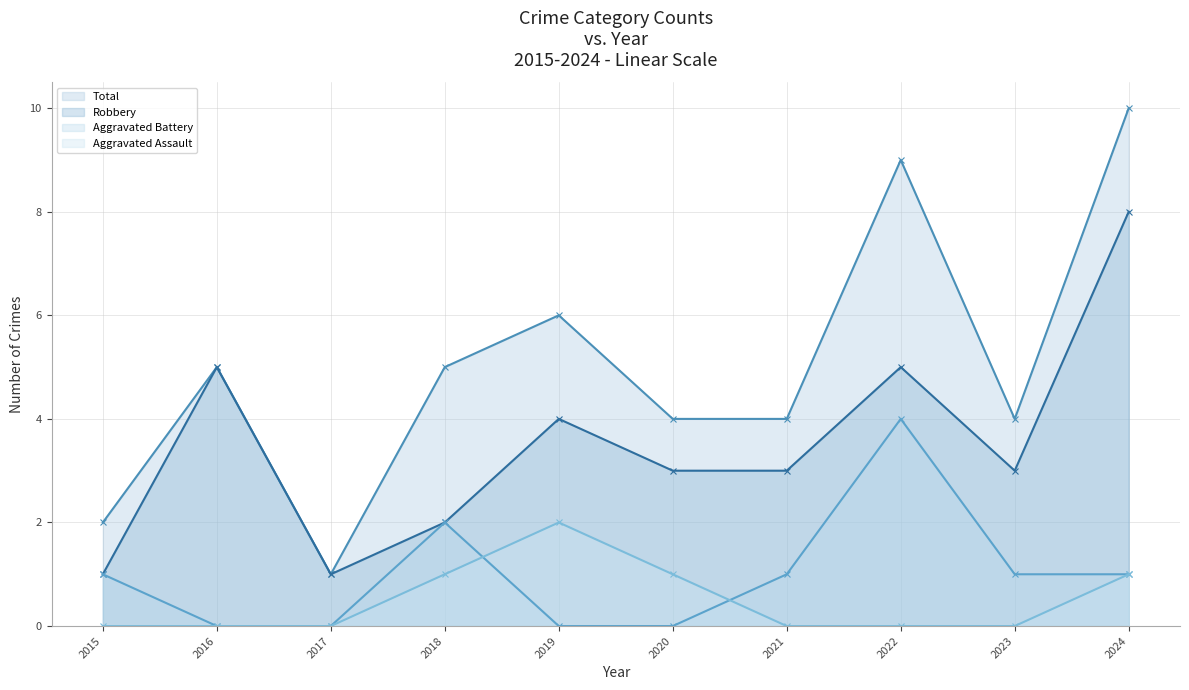

What is the difference between the second highest and second lowest values in the Aggravated Battery - Line series?

2